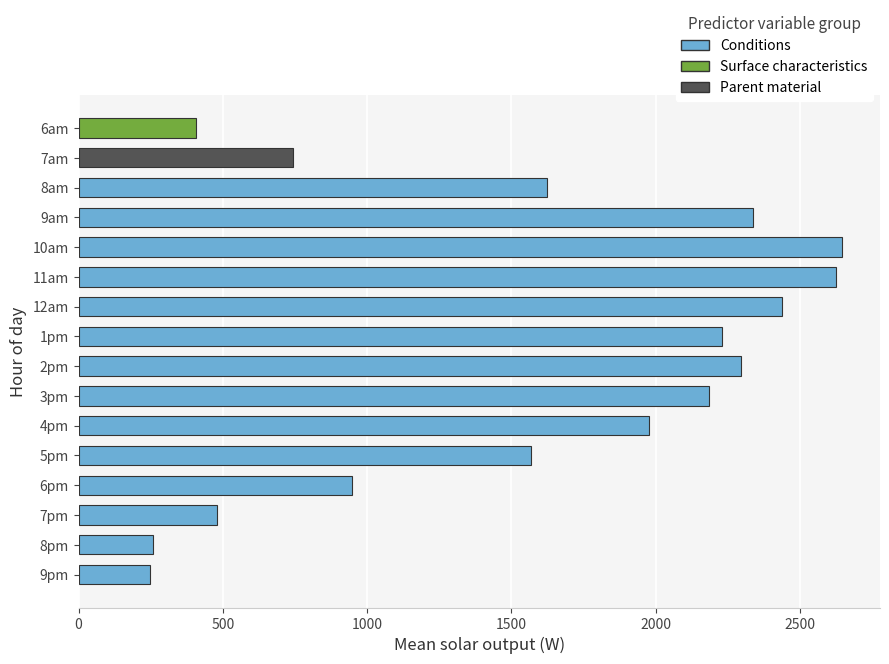

The value at 4pm is 1978.1. True or false?

True